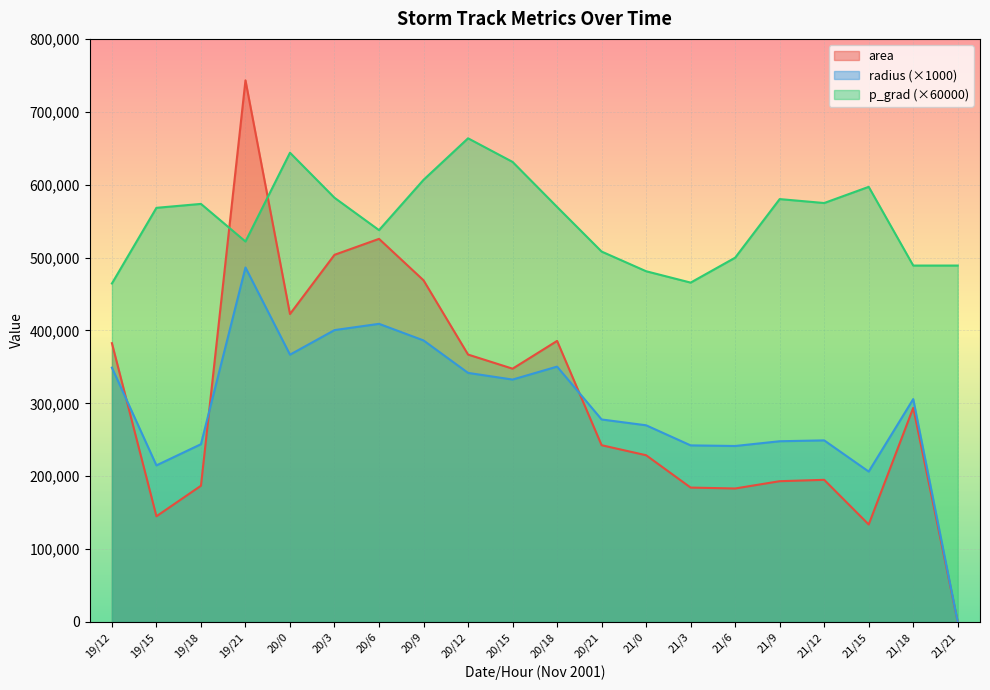

What is the label of the 20th point from the right?

19/12